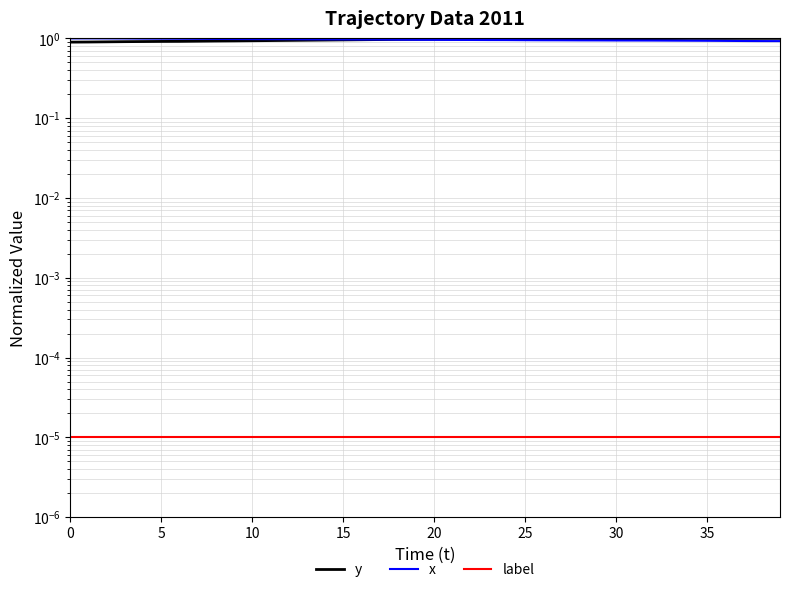

Reading right to left, transcribe all the data shown in this chart.

y: 1.0	1.0	1.0	1.0	1.0	1.0	1.0	1.0	1.0	1.0	1.0	1.0	1.0	1.0	1.0	1.0	1.0	1.0	1.0	1.0	1.0	1.0	1.0	1.0	1.0	1.0	0.9	0.9	0.9	0.9	0.9	0.9	0.9	0.9	0.9	0.9	0.9	0.9	0.9	0.9
x: 0.9	0.9	0.9	0.9	0.9	0.9	0.9	0.9	0.9	0.9	0.9	0.9	0.9	0.9	0.9	1.0	1.0	1.0	1.0	1.0	1.0	1.0	1.0	1.0	1.0	1.0	1.0	1.0	1.0	1.0	1.0	1.0	1.0	1.0	1.0	1.0	1.0	1.0	1.0	1.0
label: 0.0	0.0	0.0	0.0	0.0	0.0	0.0	0.0	0.0	0.0	0.0	0.0	0.0	0.0	0.0	0.0	0.0	0.0	0.0	0.0	0.0	0.0	0.0	0.0	0.0	0.0	0.0	0.0	0.0	0.0	0.0	0.0	0.0	0.0	0.0	0.0	0.0	0.0	0.0	0.0